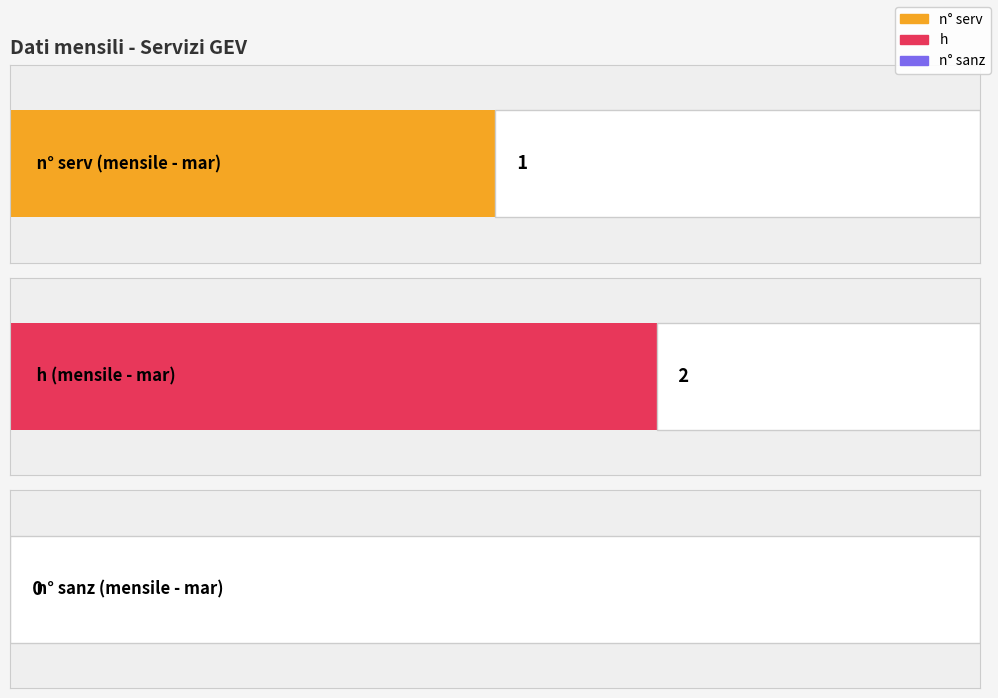

What is the maximum value for n° serv?

1